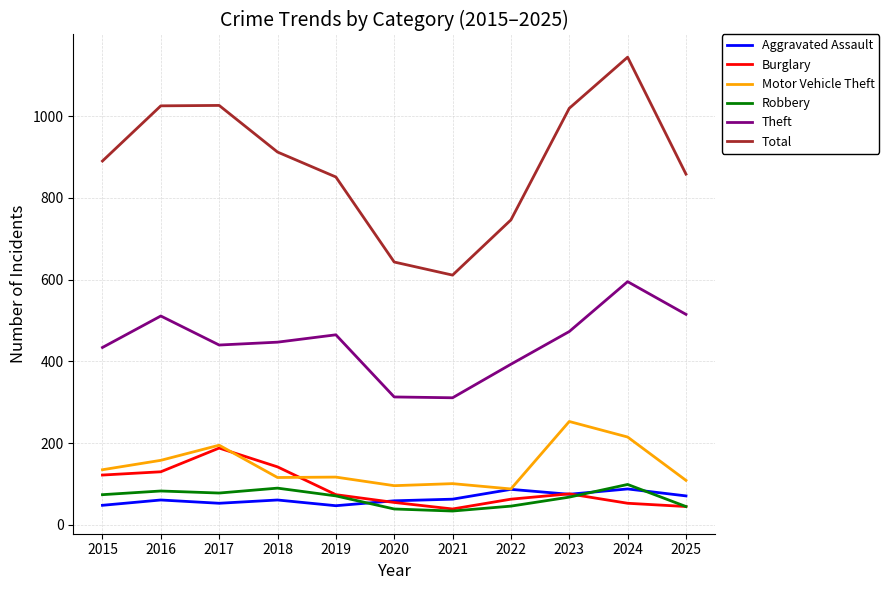

Which series has the largest range (max minus min)?

Total